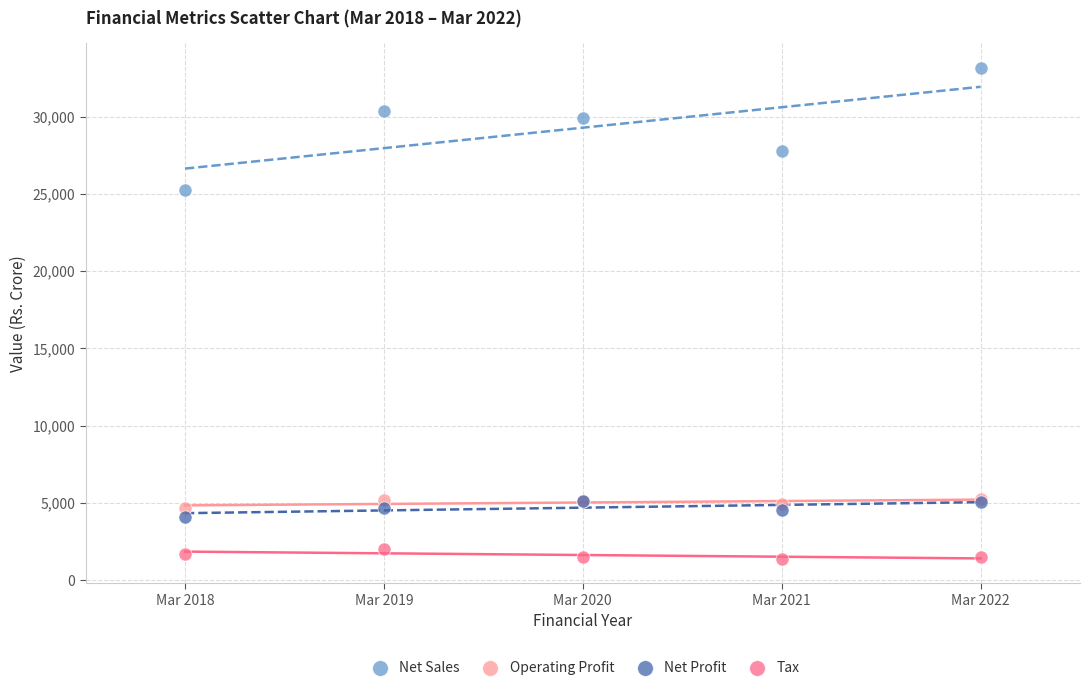

What are all the series names shown in the legend?

Net Sales, Operating Profit, Net Profit, Tax